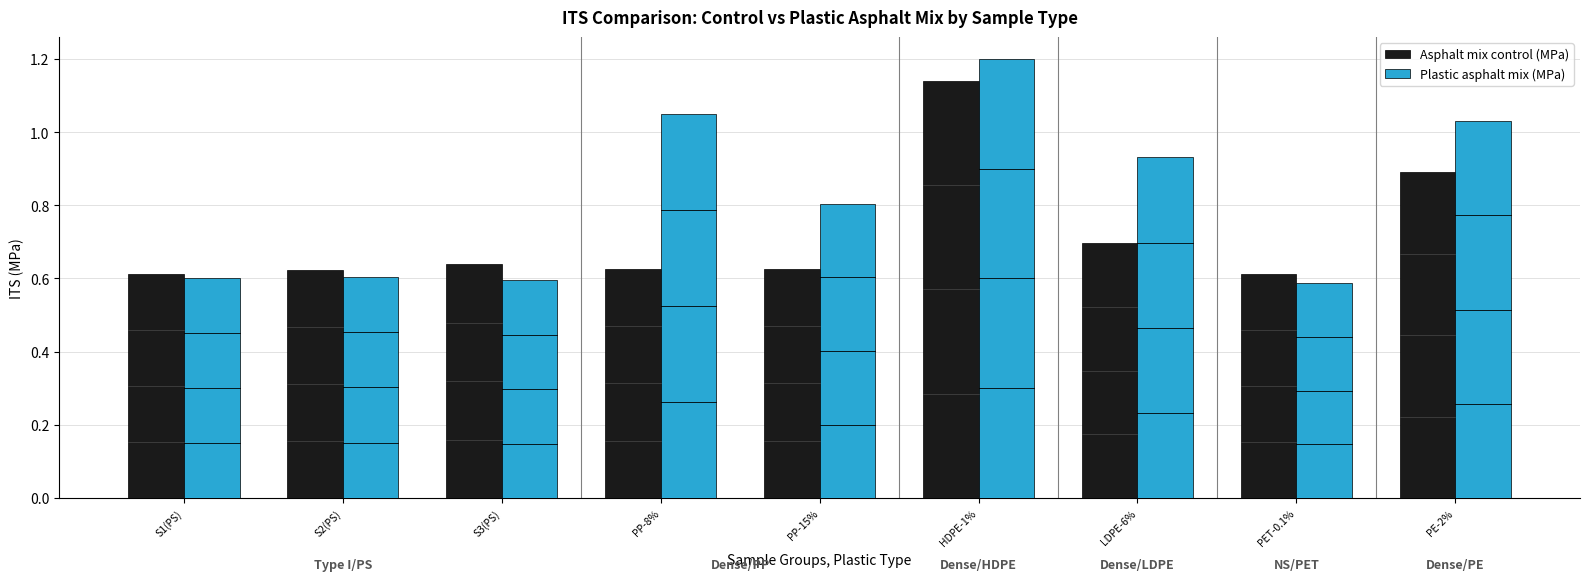

What is the sum of the Asphalt mix control (MPa) values at PP-15% and LDPE-6%?

1.3